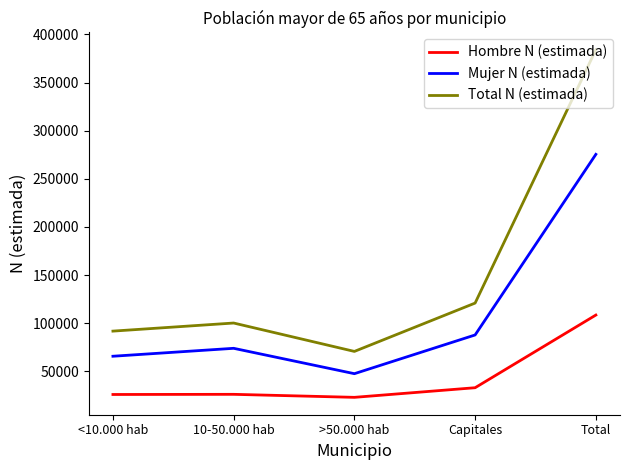

At how many categories does at least one series exceed 383724?

1